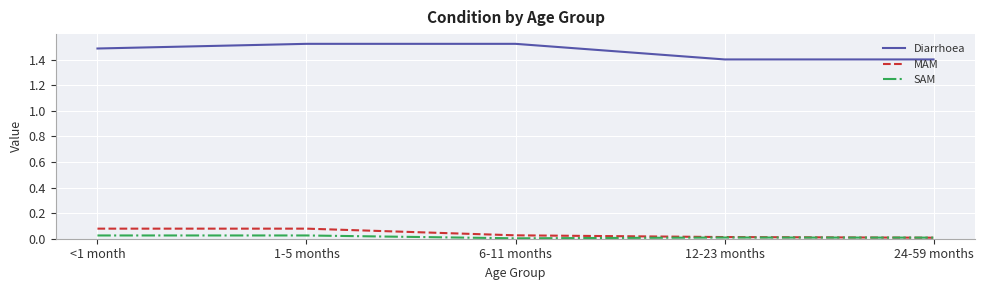

True or false: MAM and Diarrhoea cross at least once.

False